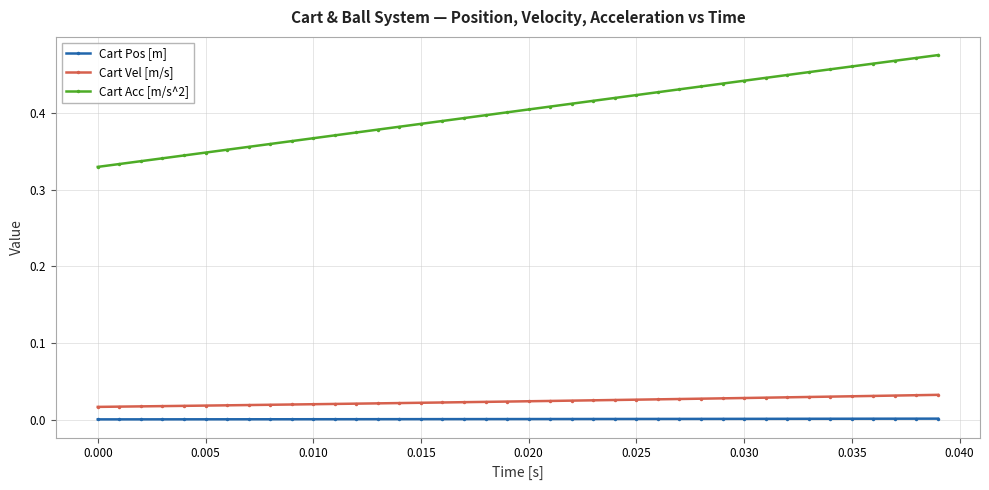

True or false: Cart Vel [m/s] and Cart Acc [m/s^2] intersect in this chart.

False